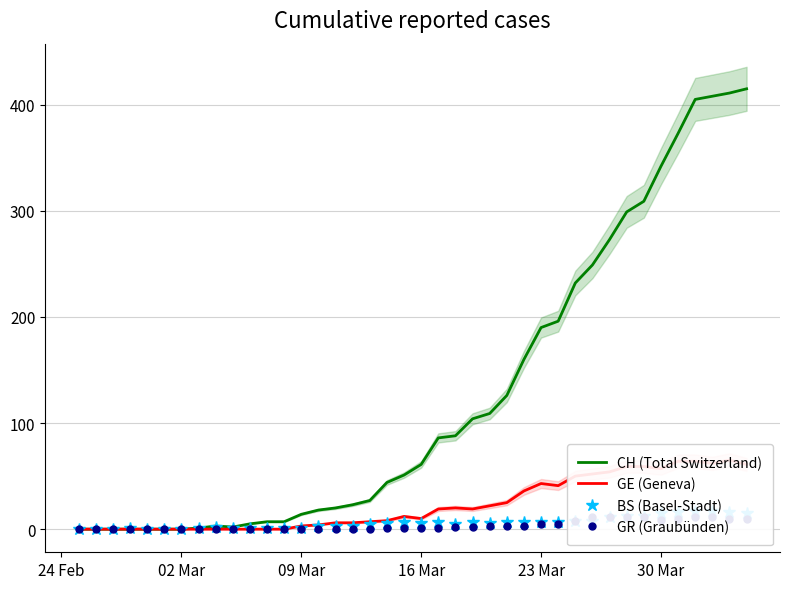

How many interior local peaks does the CH (Total Switzerland) series have?

1